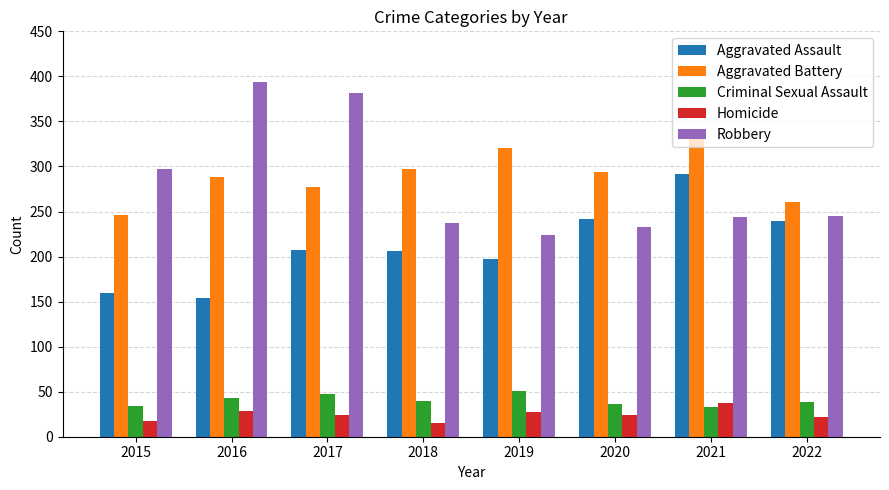

Which series has the widest spread of values?

Robbery